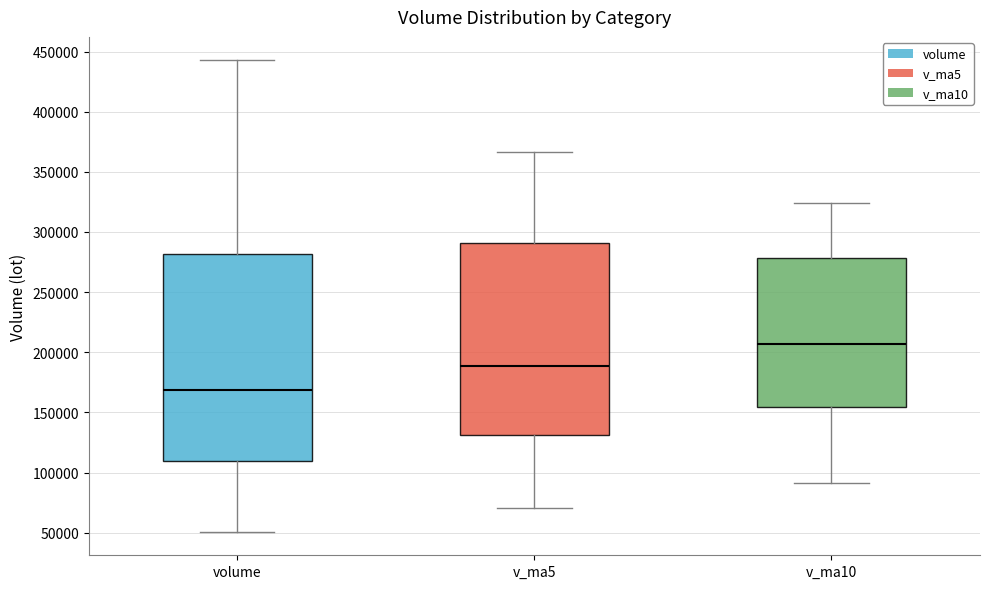

Where is the upper edge of the box for volume on the y-axis? The values are not printed on the chart, so give them approximately, as read against the axis.

280000